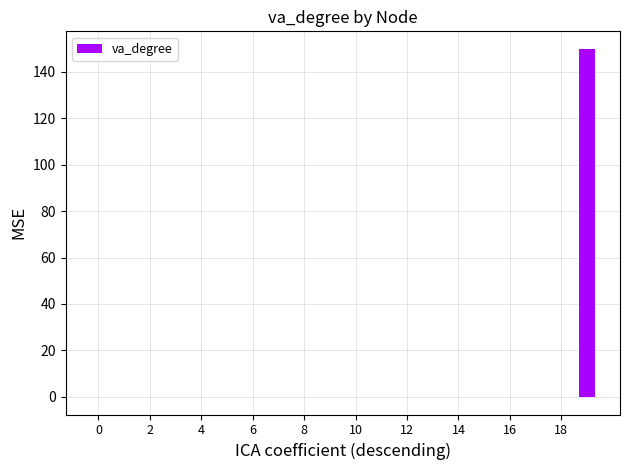

What is the greatest value displayed?

150.0